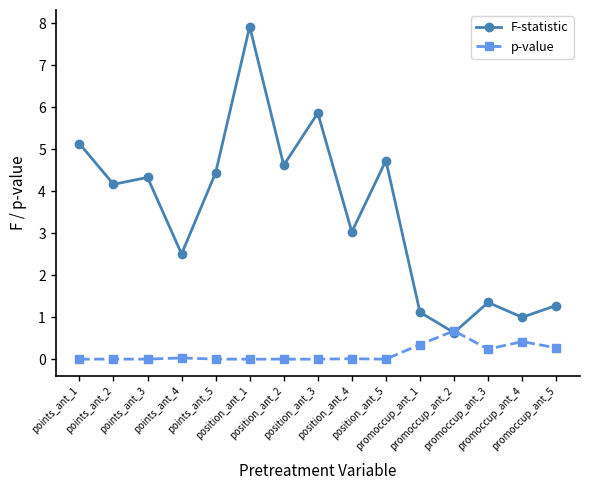

Between position_ant_1 and position_ant_4, which series saw the biggest shift?

F-statistic